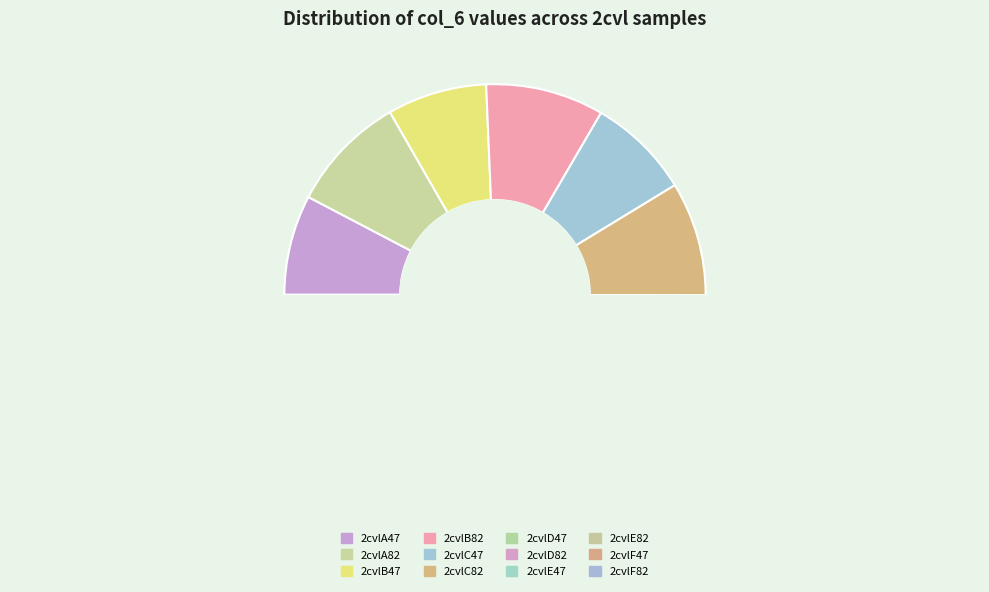

To the nearest percent, what is the difference between the largest and smallest slice percentages?

1%